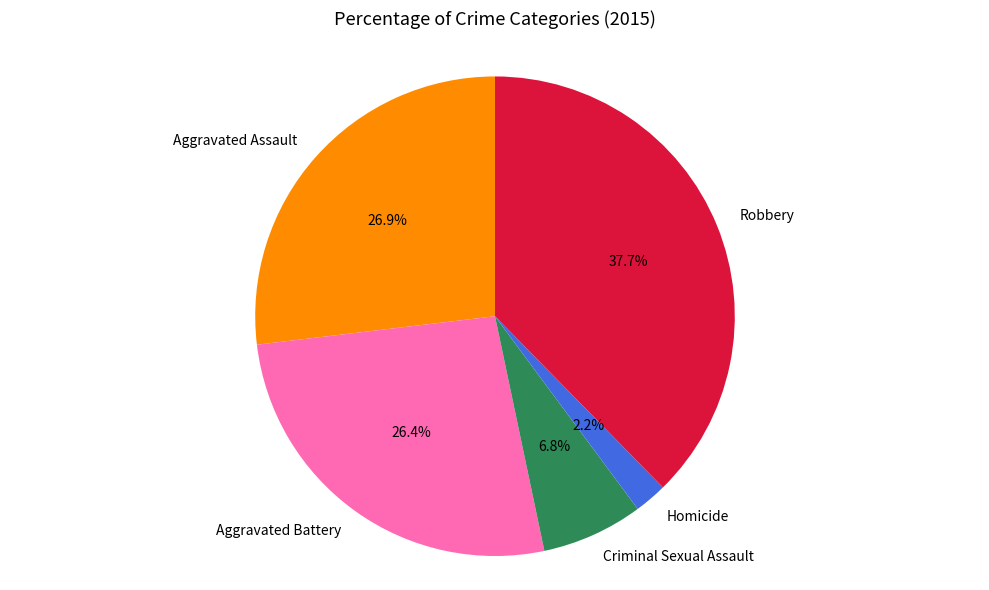

How many segments does this pie chart have?

5